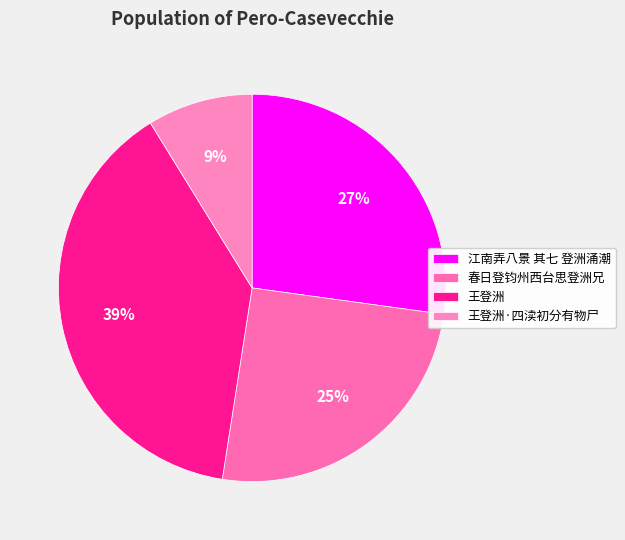

Is the sum of 春日登钧州西台思登洲兄 and 江南弄八景 其七 登洲涌潮 greater than half?

Yes